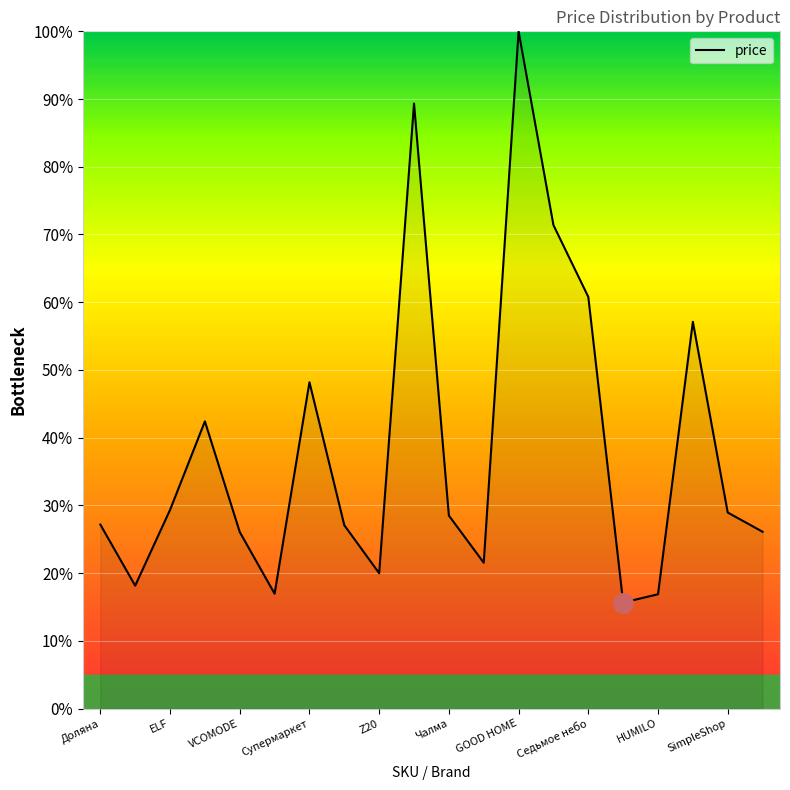

What is the greatest value displayed?

100.0